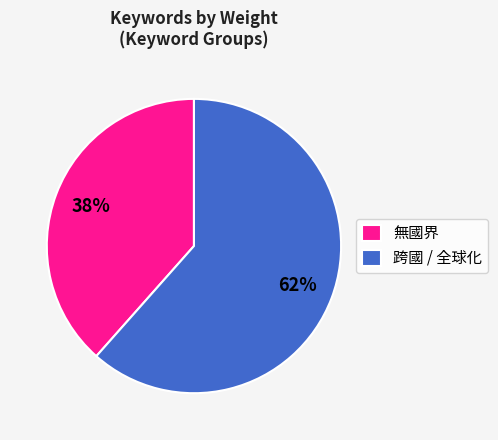

True or false: 跨國 / 全球化 accounts for 62% of the total.

True